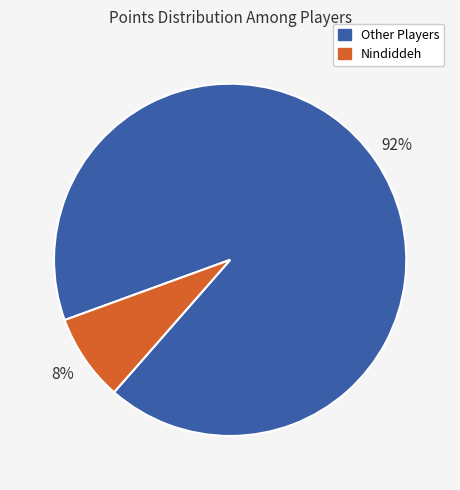

To the nearest percent, what is the difference between the largest and smallest slice percentages?

84%